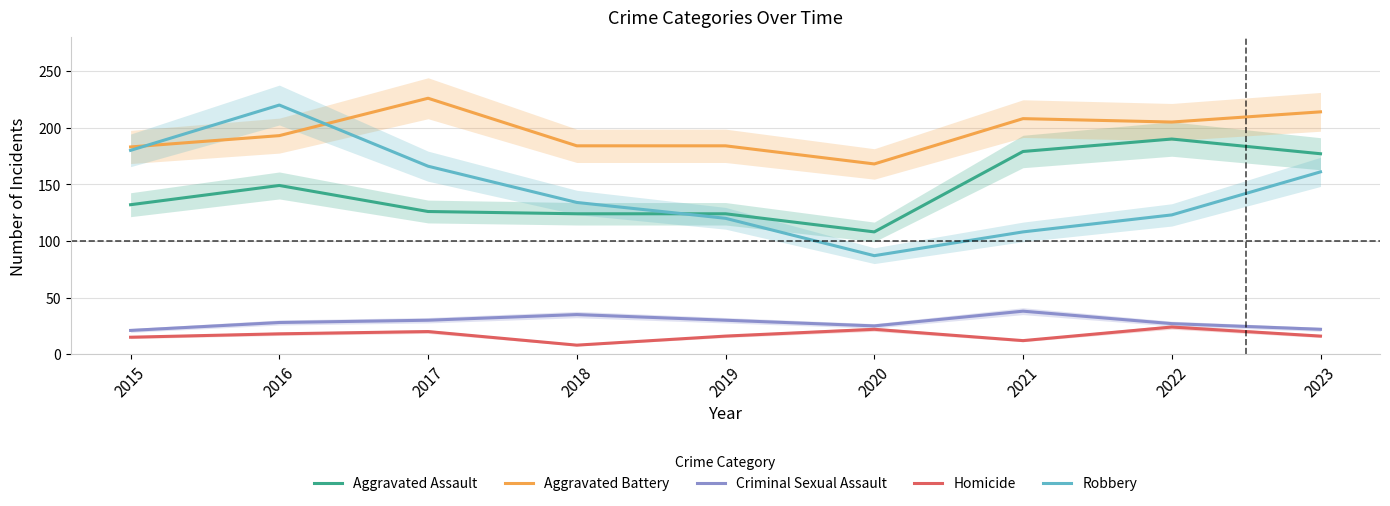

Read the Homicide value at 2017, to the nearest 5.

20